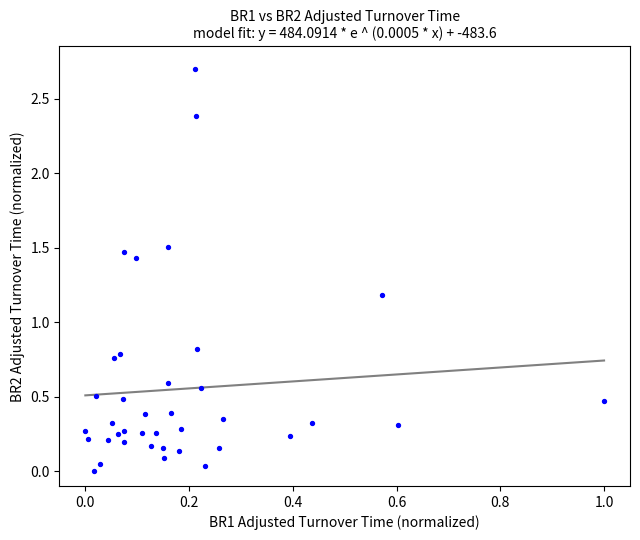

What is the range of Y values (max minus min)?

2.7